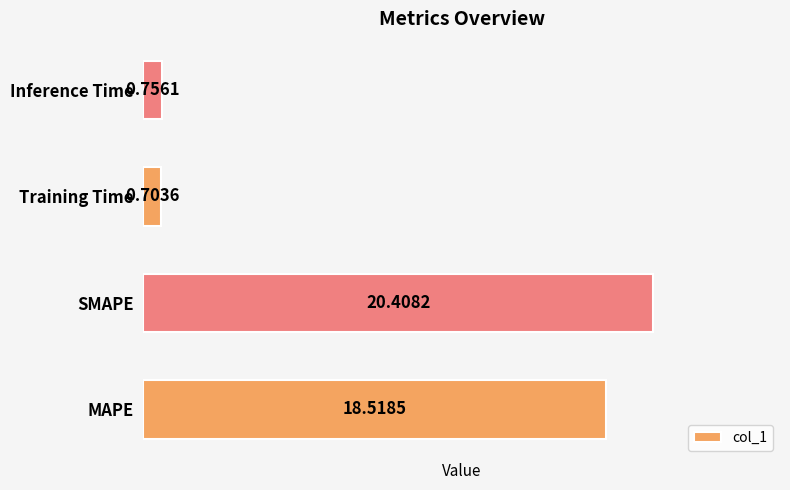

What is the difference between the values at Inference Time and SMAPE?

19.7